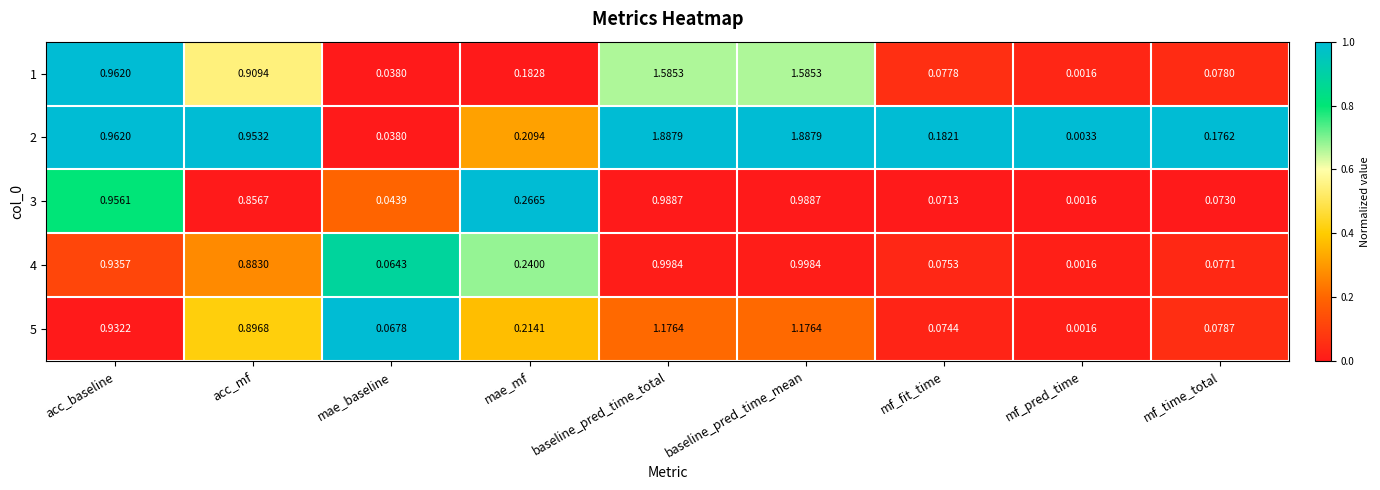

Is the value of 5 at mae_baseline greater than the value of 4 at mf_time_total?

No